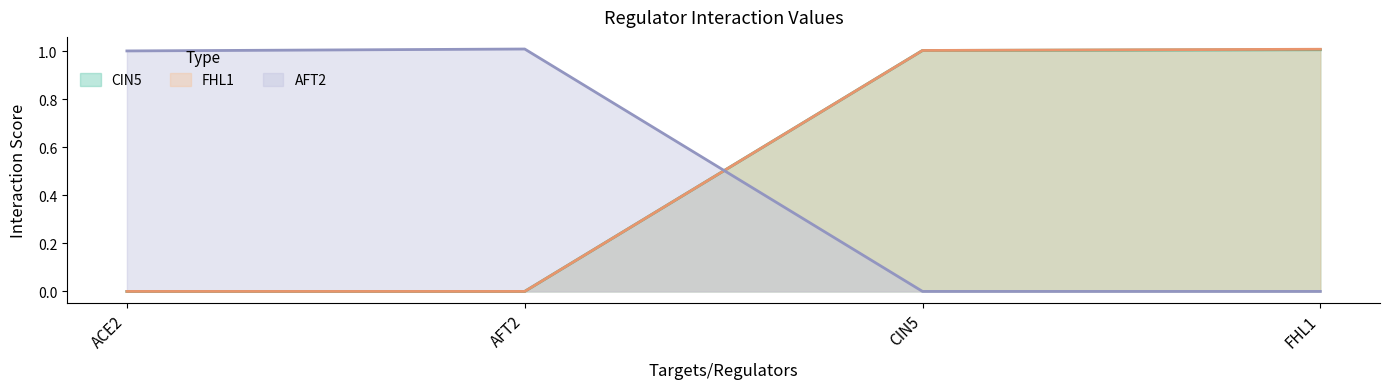

At how many categories does at least one series exceed 0?

4